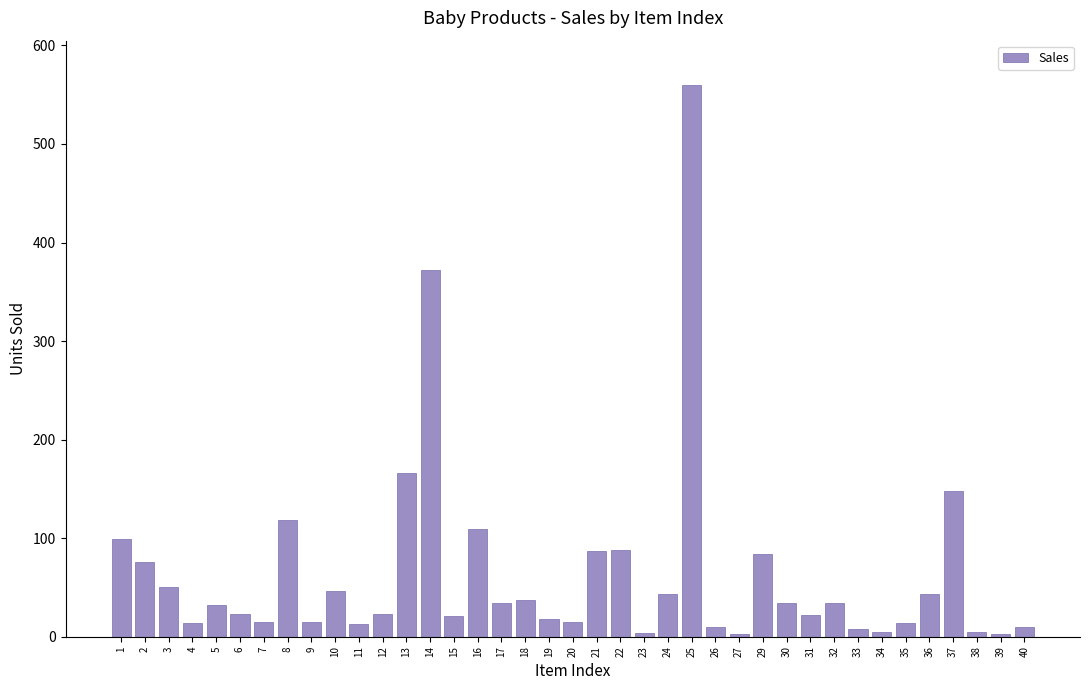

The chart shows a value of 125 at 22. True or false?

False